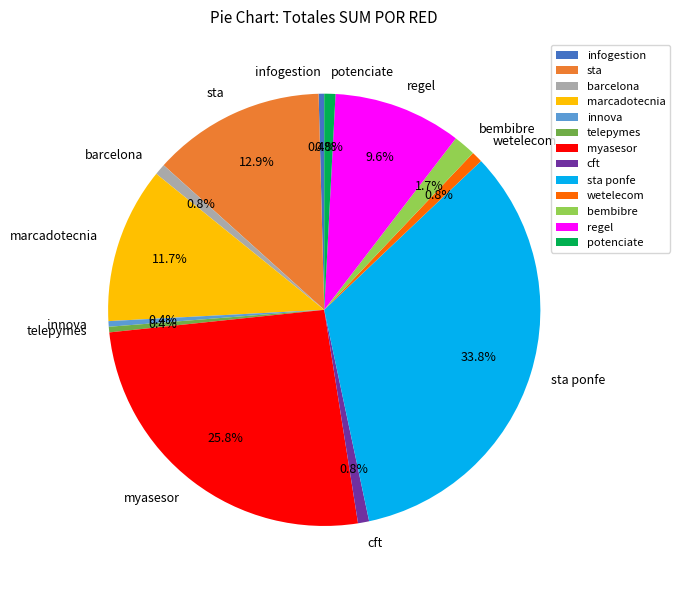

What is the largest slice in the pie chart?

sta ponfe